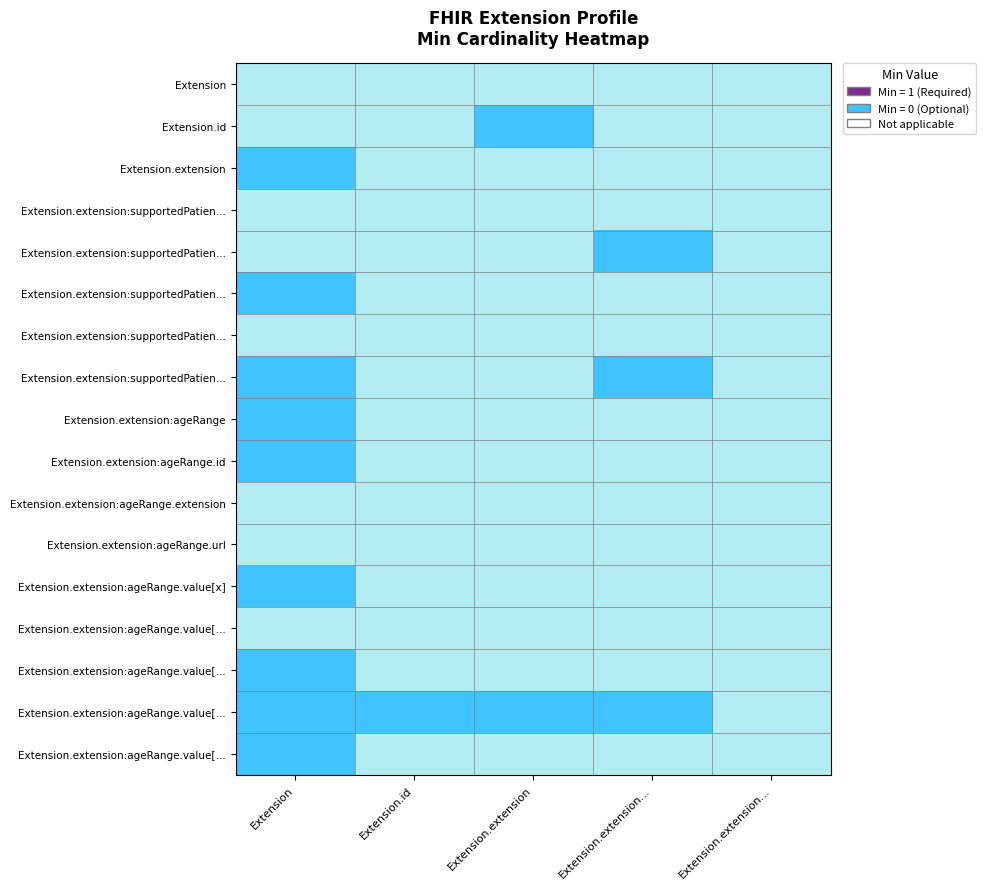

At which category is the sum across all series the highest?

Extension